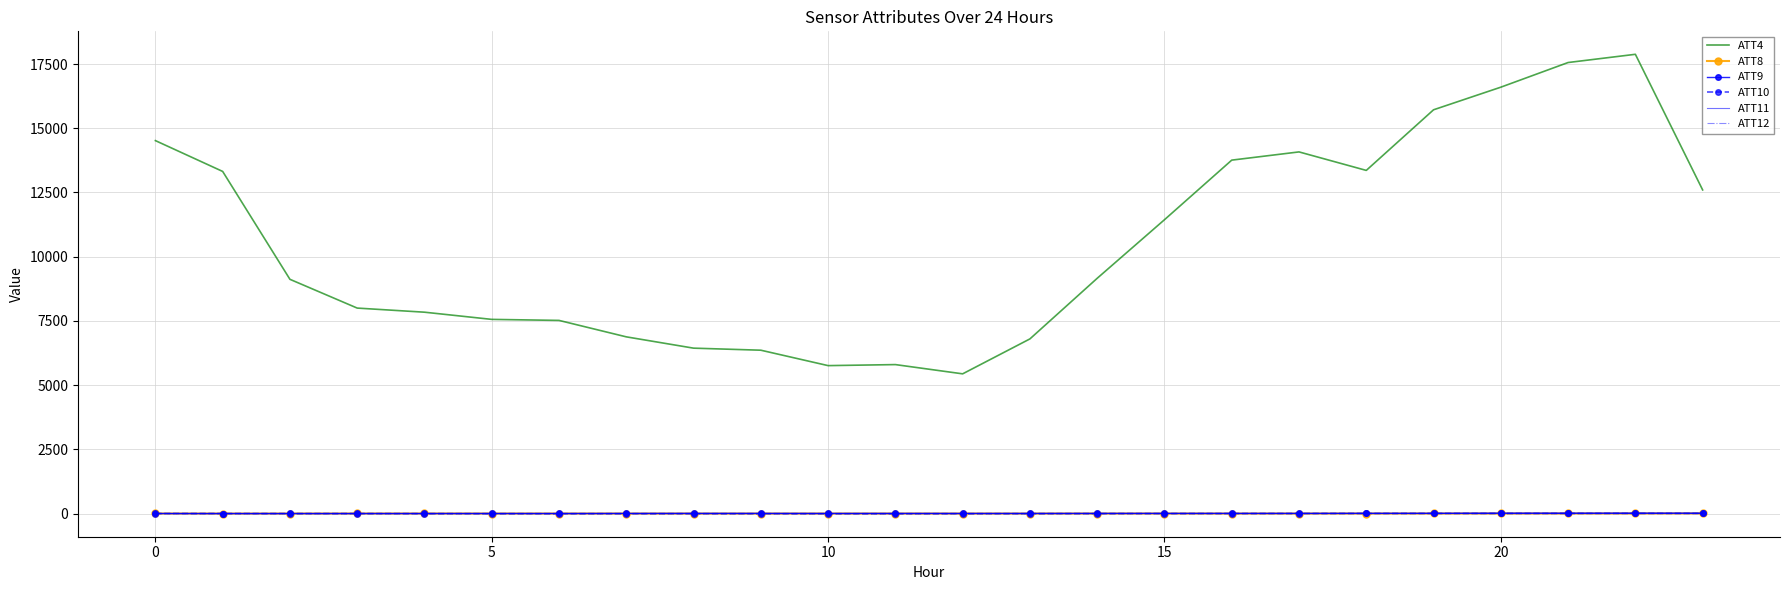

Which series has the largest range (max minus min)?

ATT4